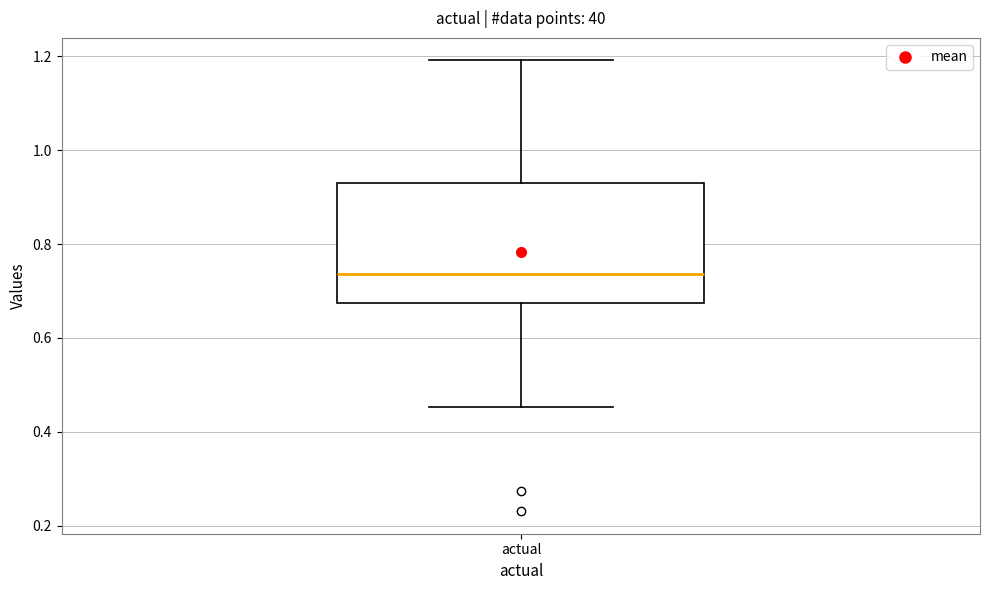

Transcribe this box plot: give where the median line is, the range the box spans, and where the two whiskers end, as read against the y-axis. The values are not printed on the chart, so give them approximately, as read against the axis.

median 0.74, box 0.68 to 0.92, whiskers 0.46 to 1.20